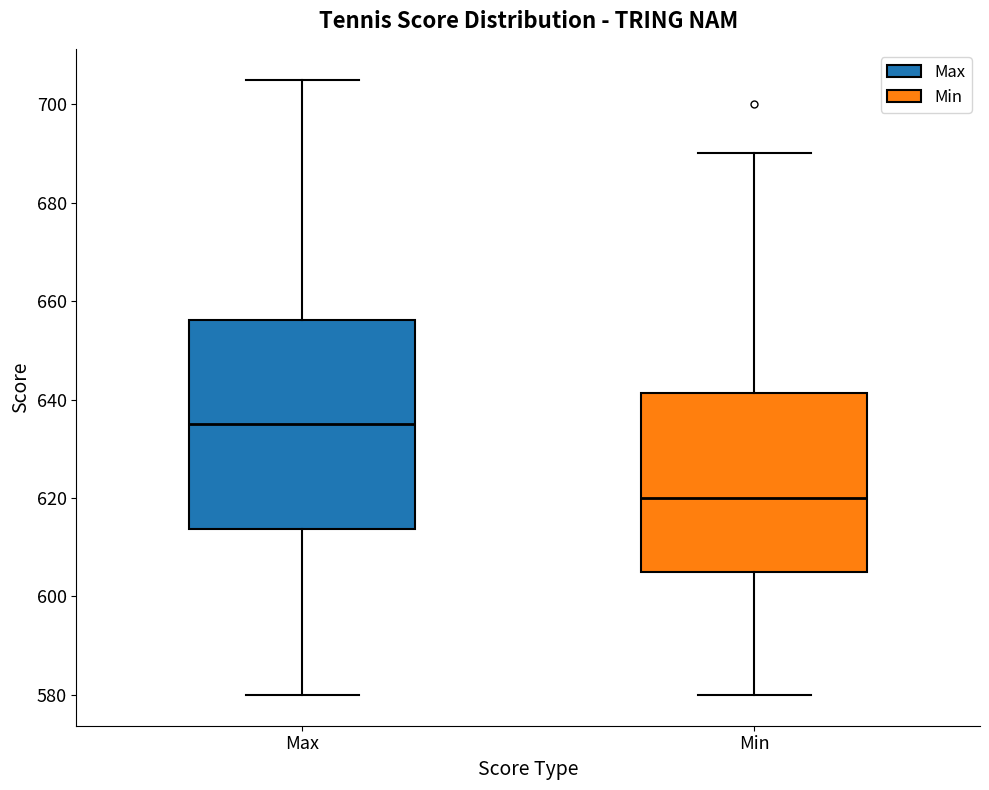

Which box has the highest median line?

Max